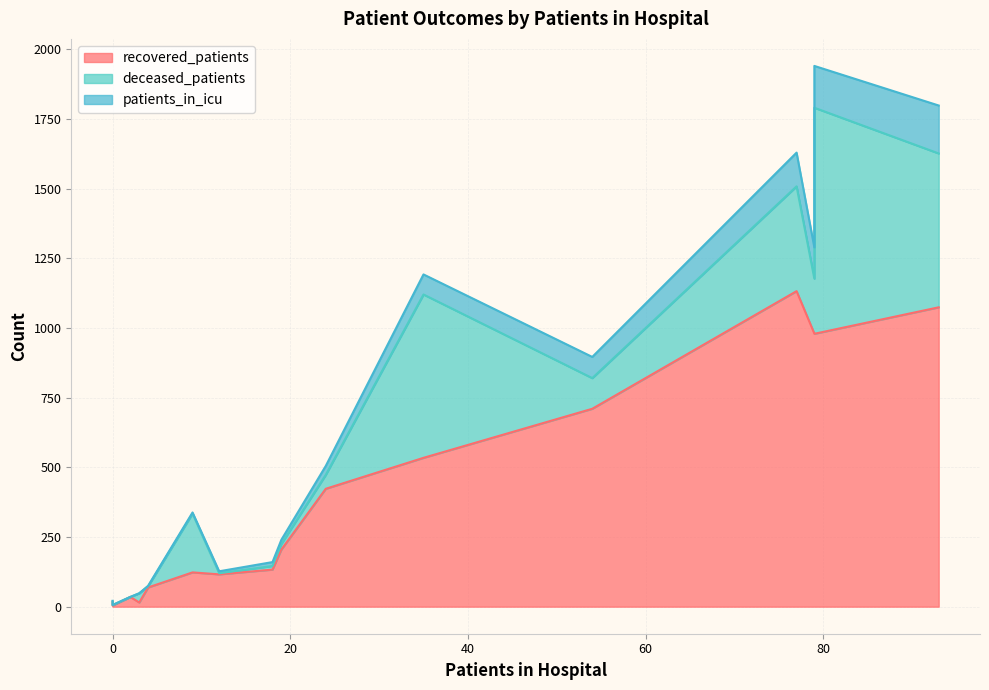

True or false: recovered_patients and patients_in_icu intersect in this chart.

False